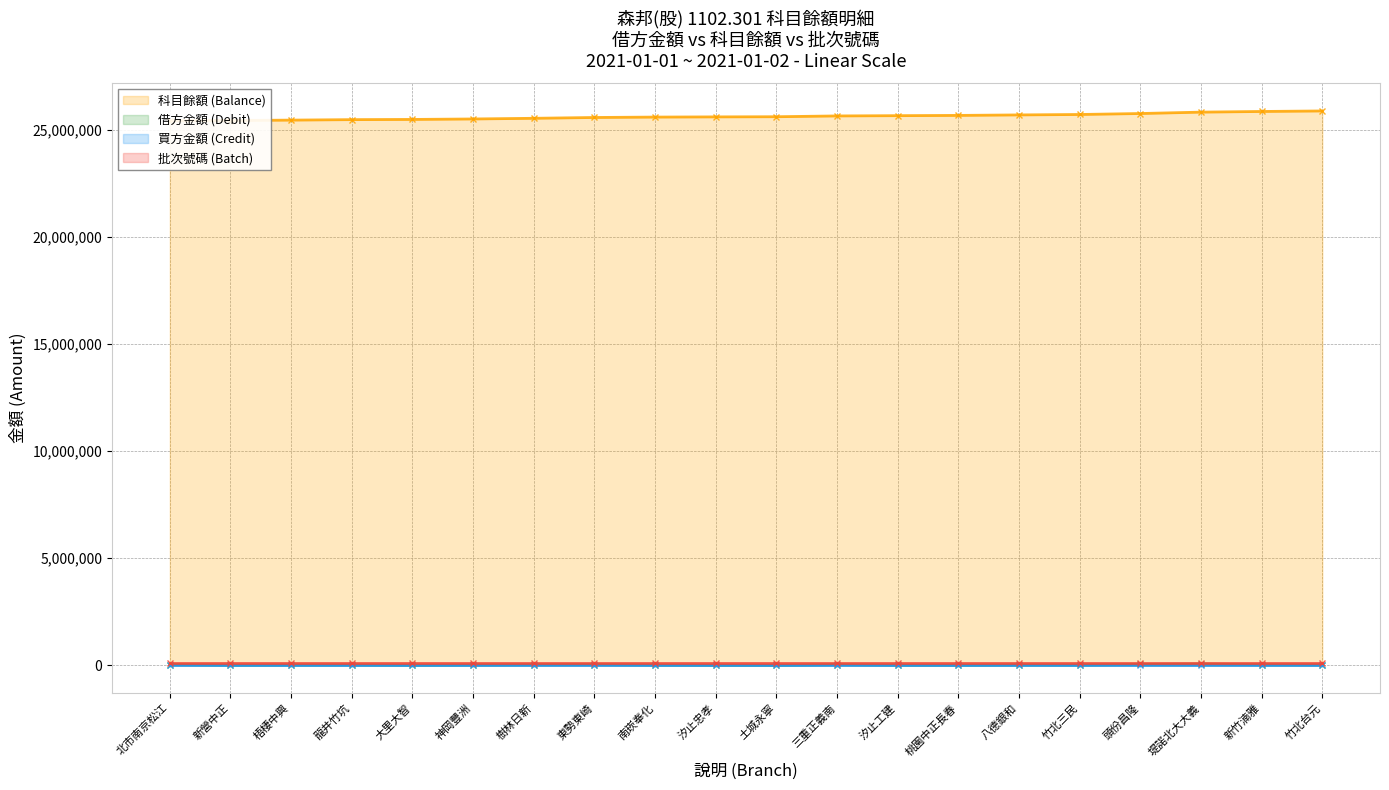

At 頭份昌隆, list the series in order from largest to smallest.

科目餘額 (Balance), 借方金額 (Debit)